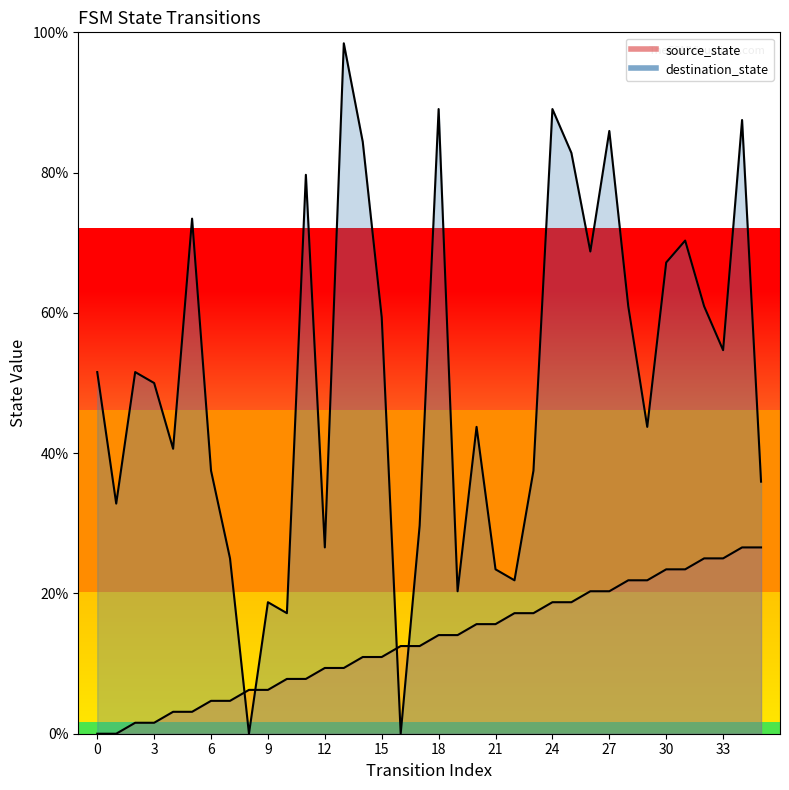

Rank the categories by destination_state value from highest to lowest.

13, 18, 24, 34, 27, 14, 25, 11, 5, 31, 26, 30, 28, 32, 15, 33, 0, 2, 3, 20, 29, 4, 6, 23, 35, 1, 17, 12, 7, 21, 22, 19, 9, 10, 8, 16